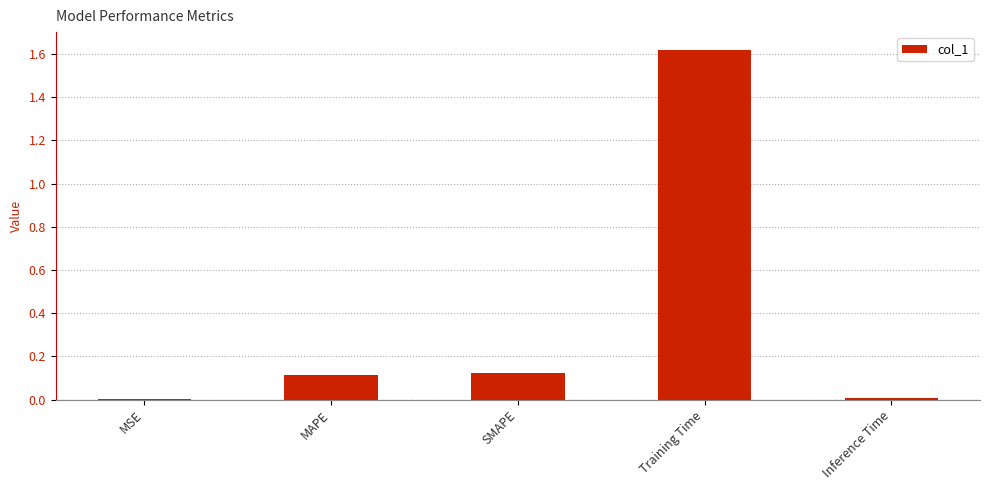

What is the average value?

0.4